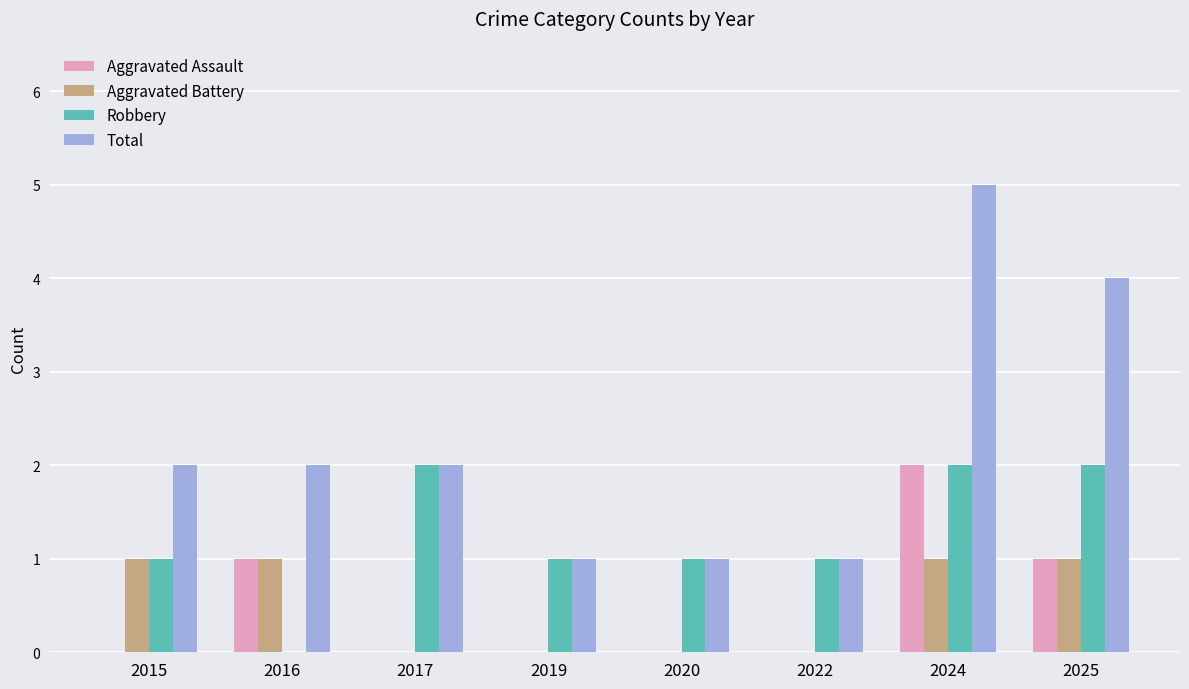

True or false: Aggravated Assault has a value of -1 at 2020.

False